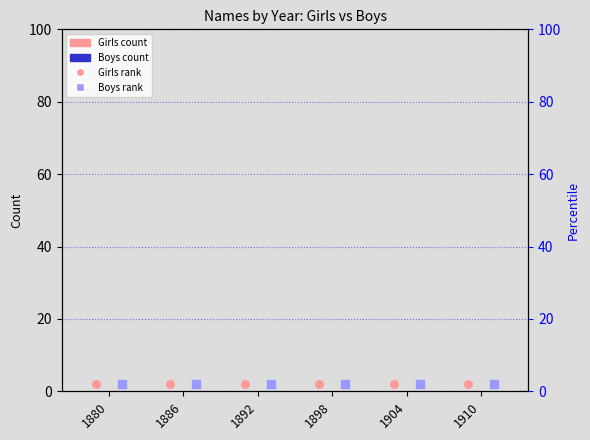

Which series reaches the minimum Y coordinate?

Girls